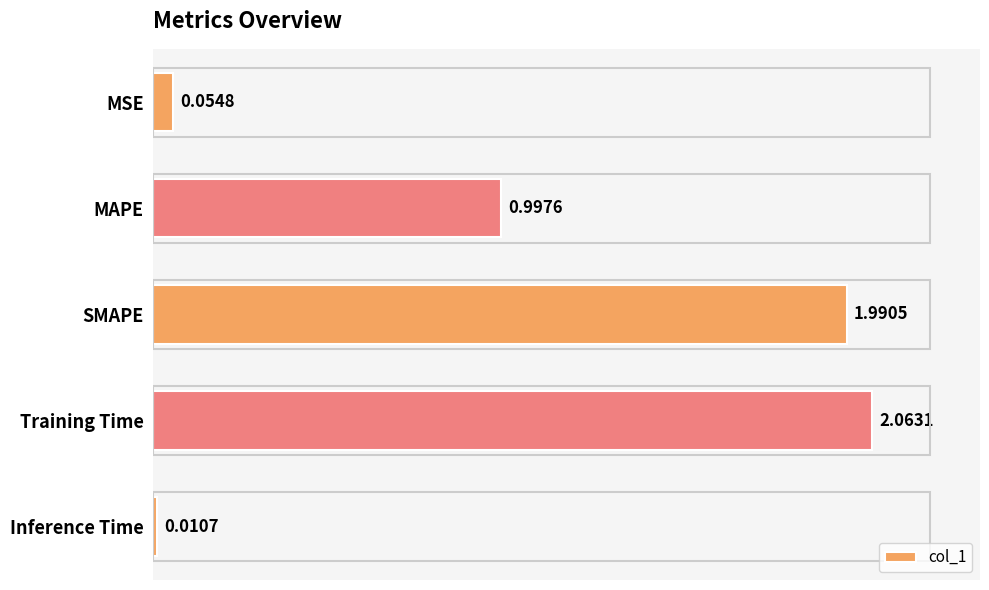

Are the bars horizontal?

Yes